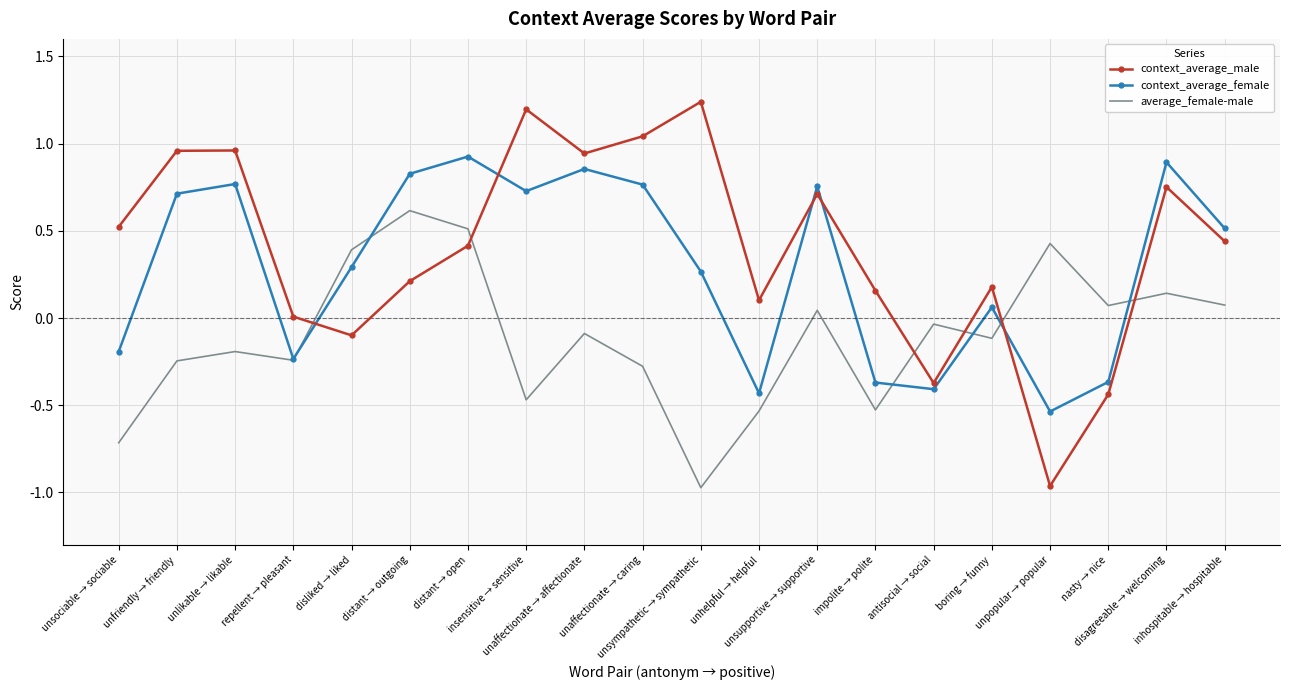

Which series has the widest spread of values?

context_average_male